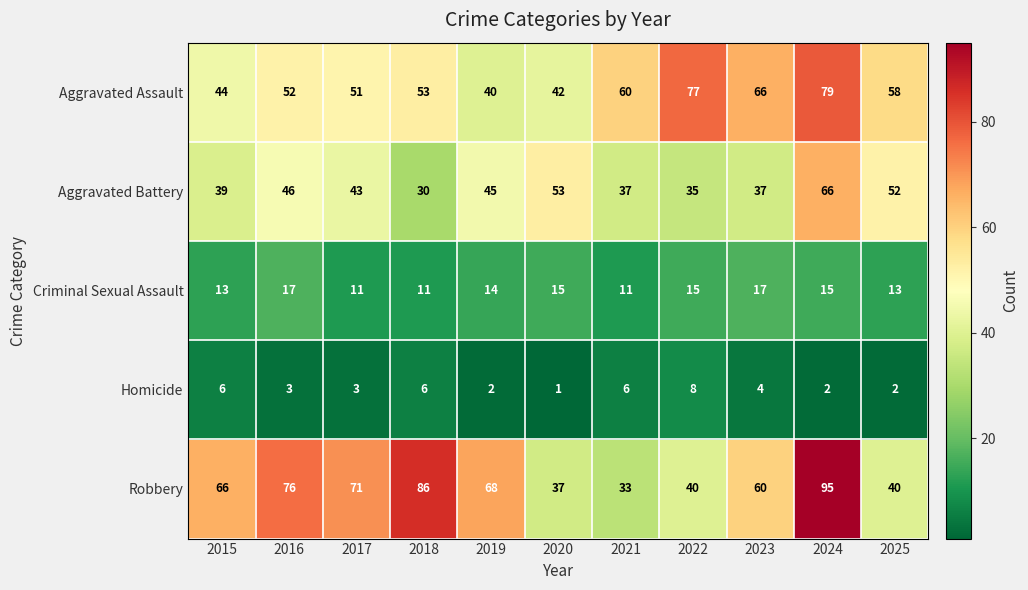

Which series changed the most between 2015 and 2025?

Robbery